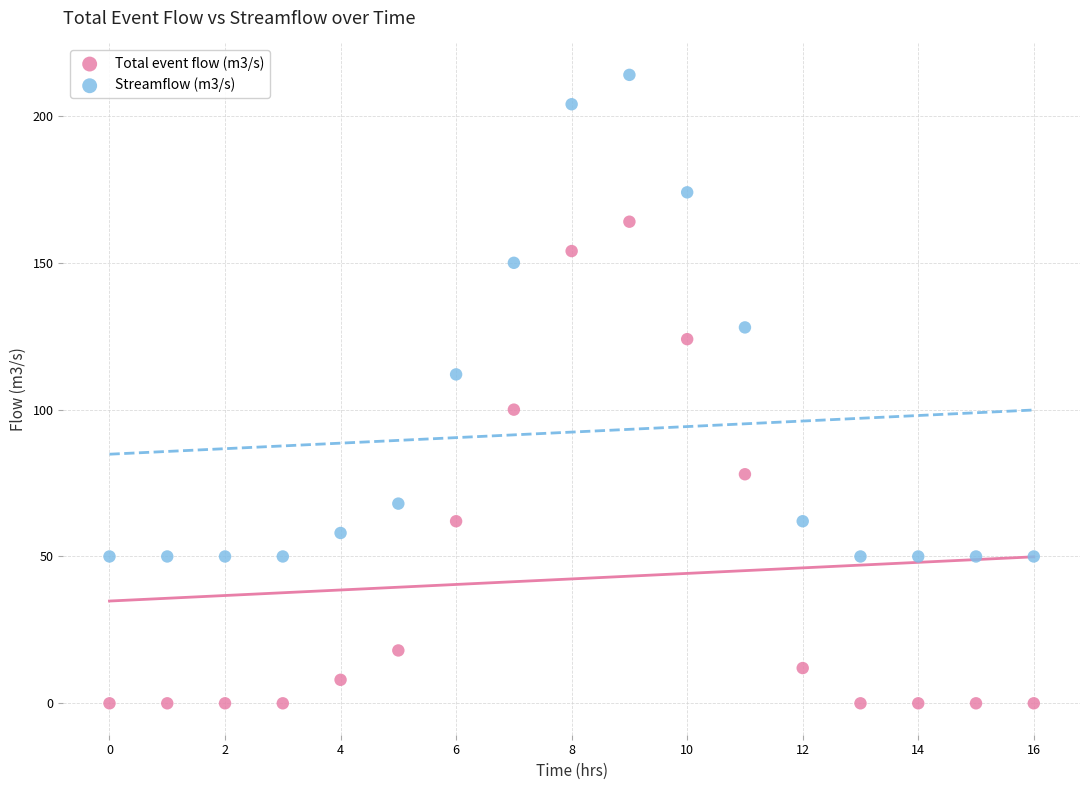

Which series reaches the maximum Y coordinate?

Streamflow (m3/s)